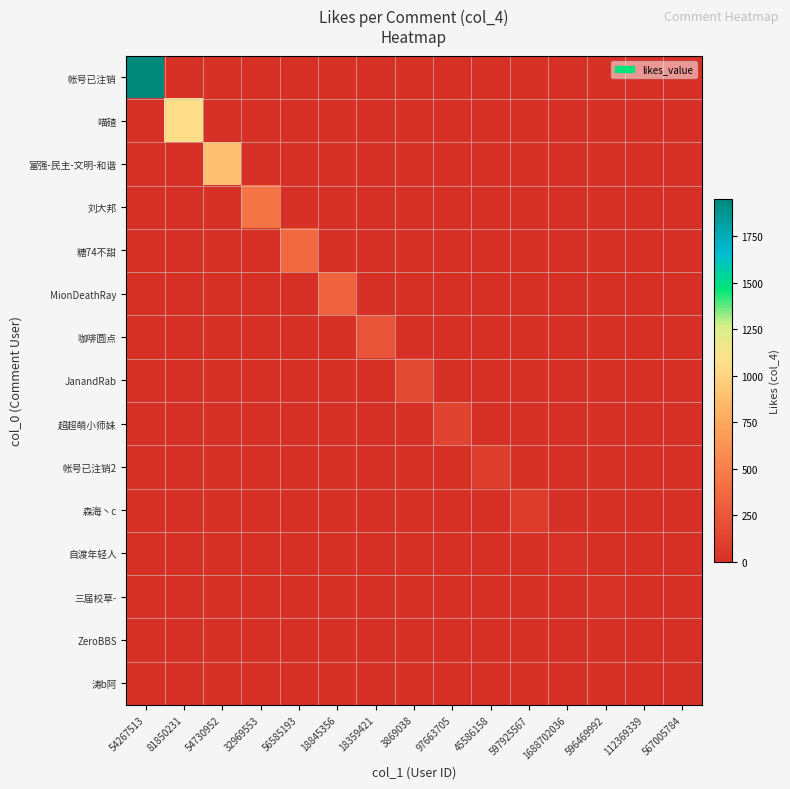

List the series in order of their peak value, highest first.

帐号已注销, 喵碴, 富强-民主-文明-和谐, 刘大邦, 糖74不甜, MionDeathRay, 咖啡圆点, JanandRab, 超超萌小师妹, 帐号已注销2, 森海丶c, 自渡年轻人, 三届校草-, ZeroBBS, 涛b阿